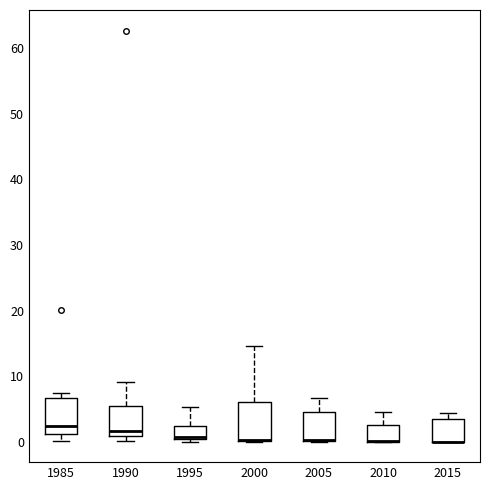

Where does the median line of the box at x = 1985 sit on the y-axis? The values are not printed on the chart, so give them approximately, as read against the axis.

2